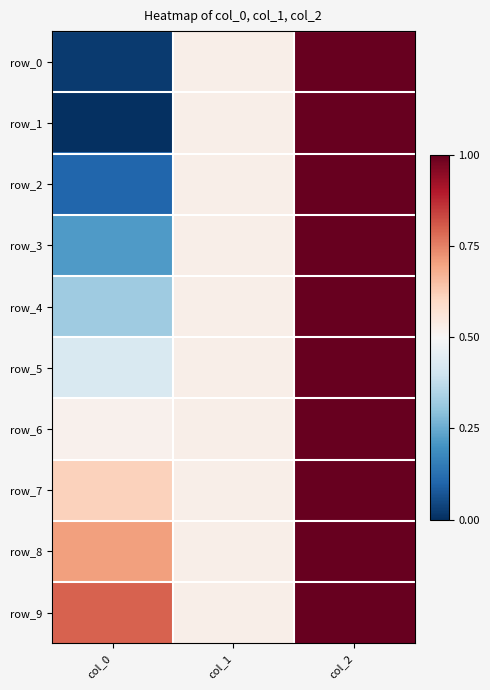

Count the row_4 values in the range -1 to 1.

2